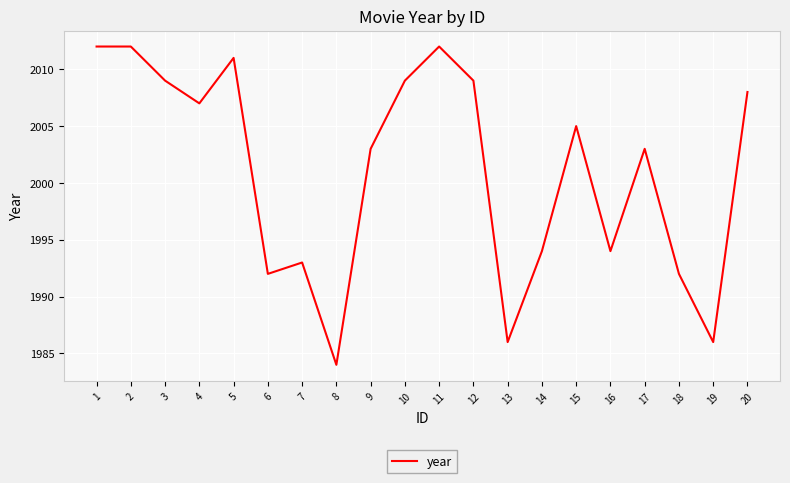

Does the chart display data point markers on the line(s)?

No